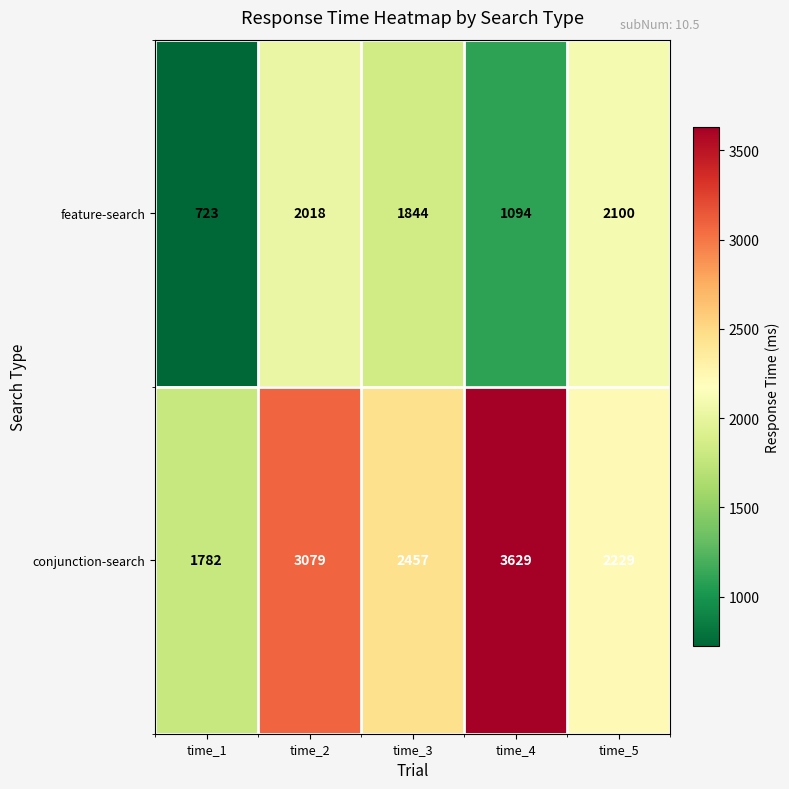

What is the total value across all series at time_5?

4329